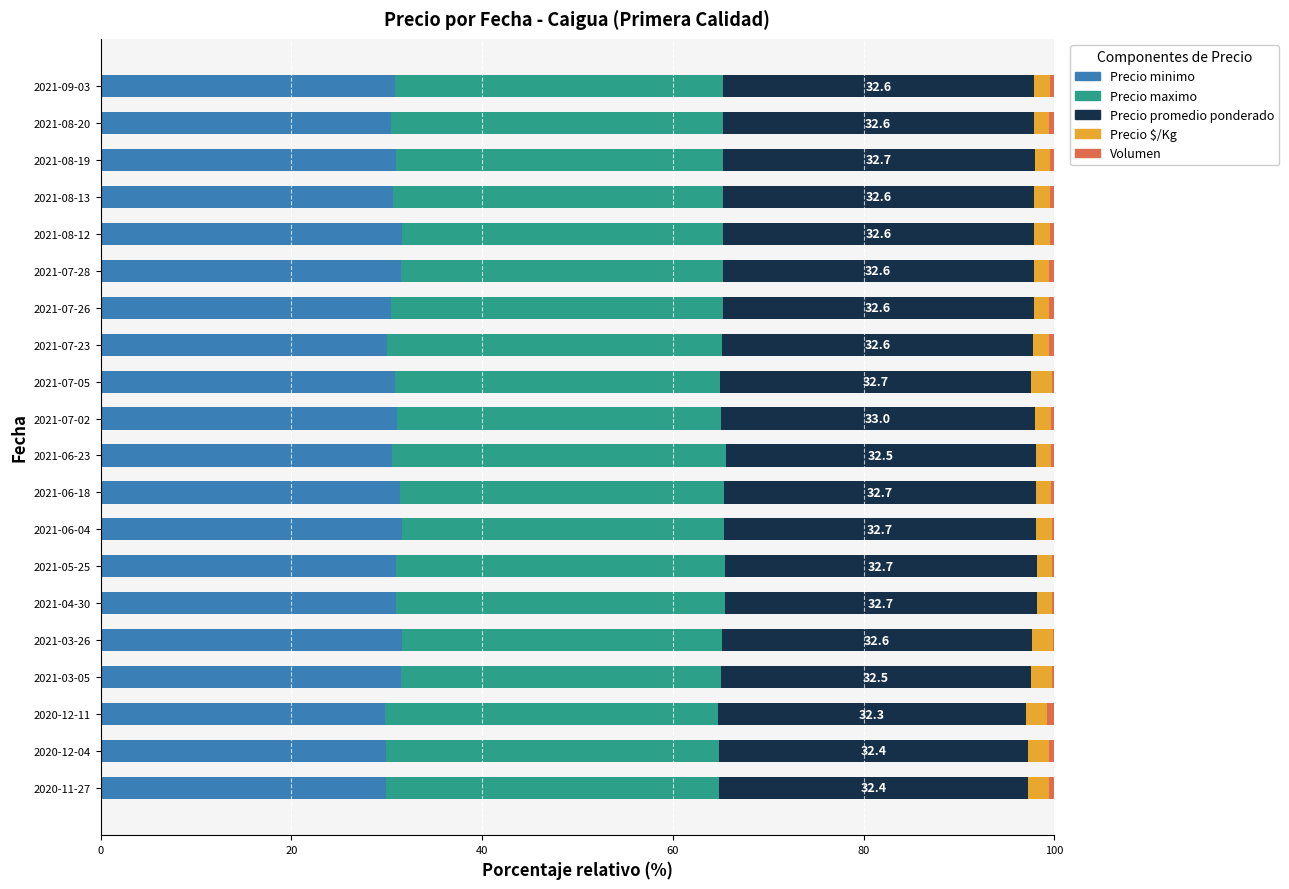

What is the maximum value for Precio minimo?

31.6